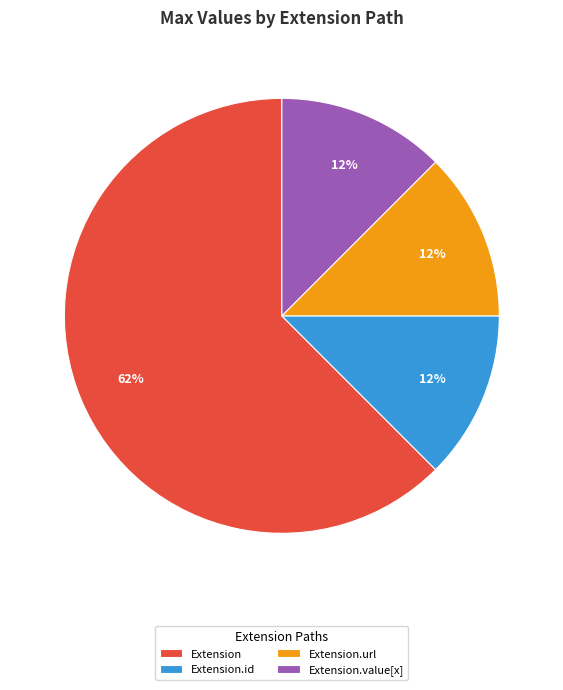

Combined, do Extension.value[x] and Extension.url account for over 50%?

No